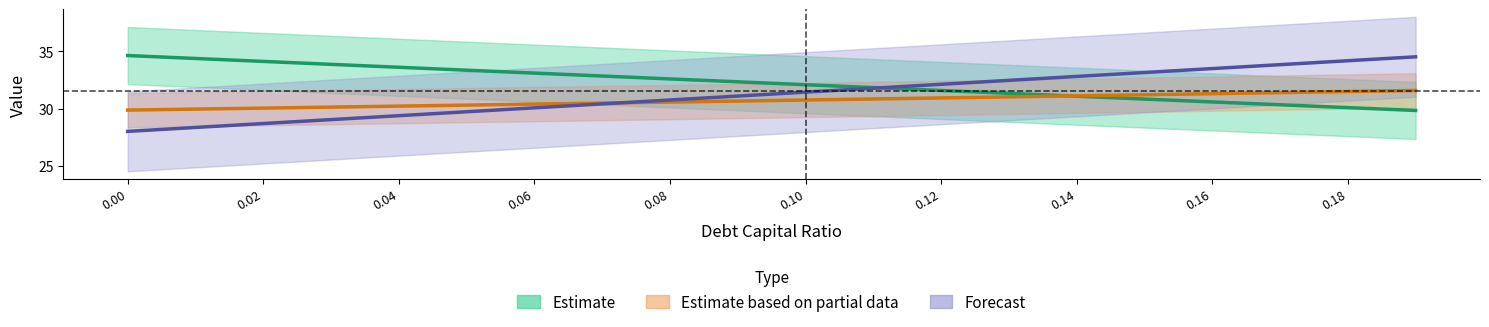

The Forecast series shows 28.3 at 0.02. True or false?

True